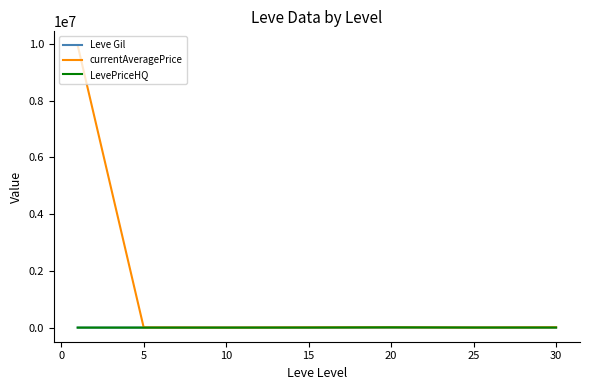

Which series has the largest range (max minus min)?

currentAveragePrice